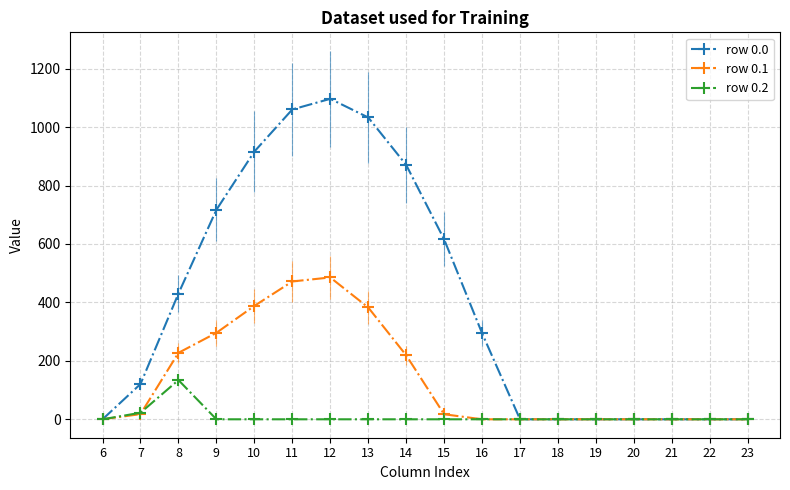

At which category does the chart reach its peak across all series?

12